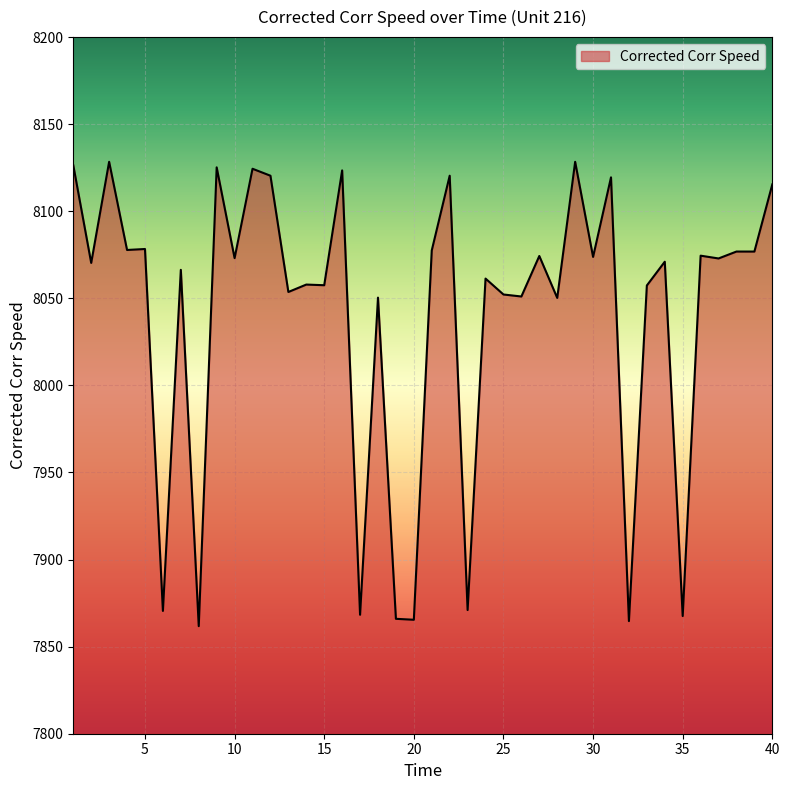

What is the maximum value shown in the chart?

8128.4